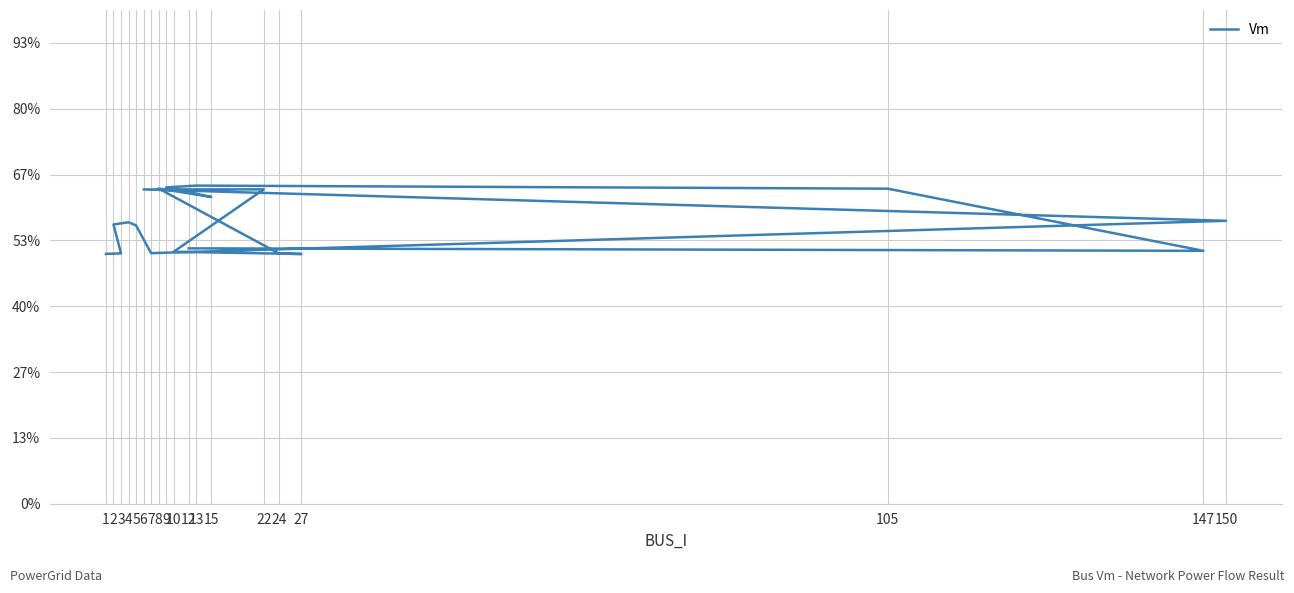

How many series are shown in this chart?

1